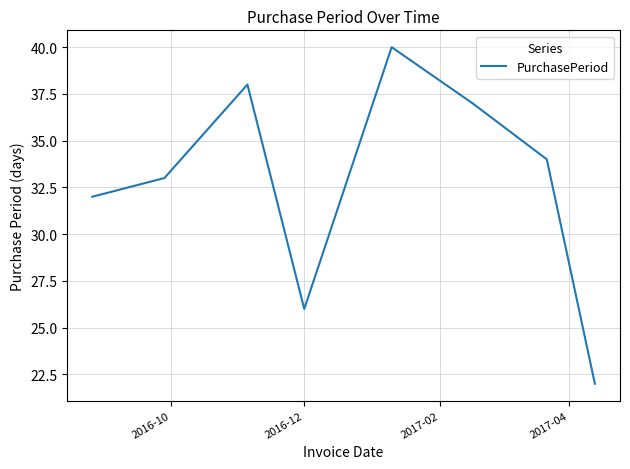

What is the average value?

33